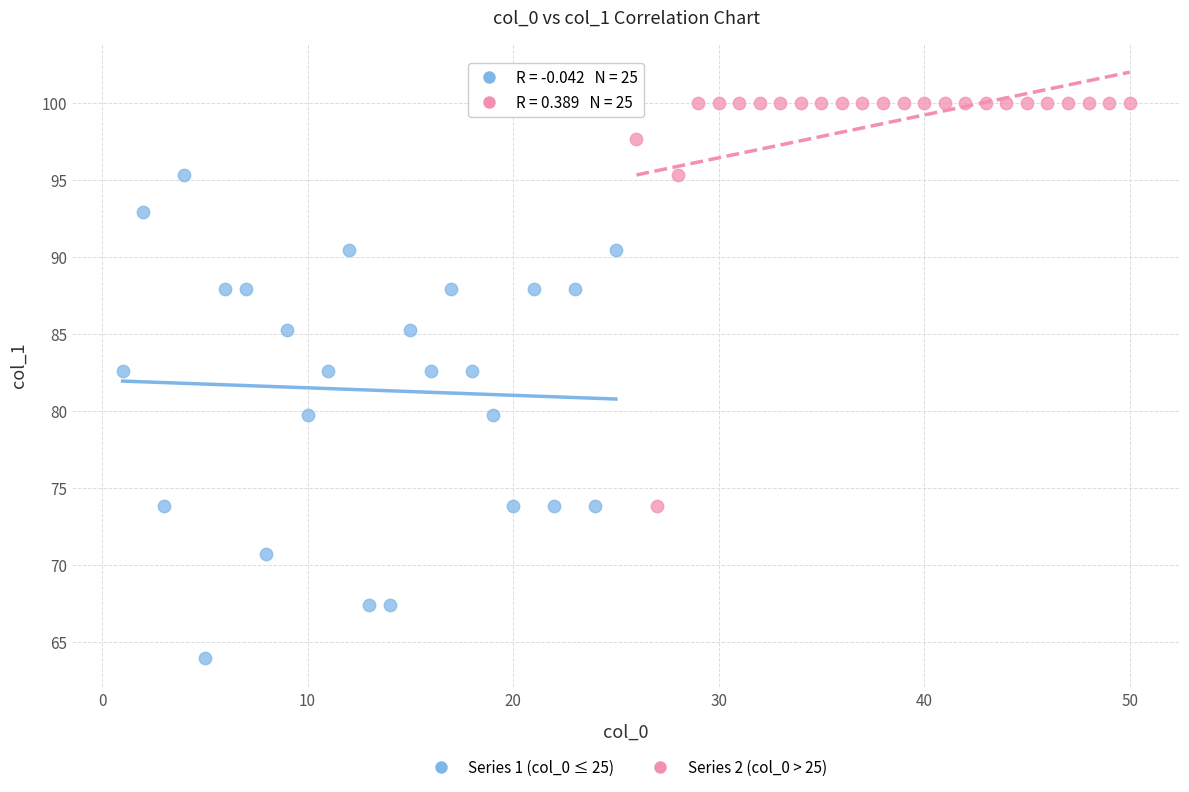

Which series contains the highest Y value?

Series 2 (col_0 > 25)